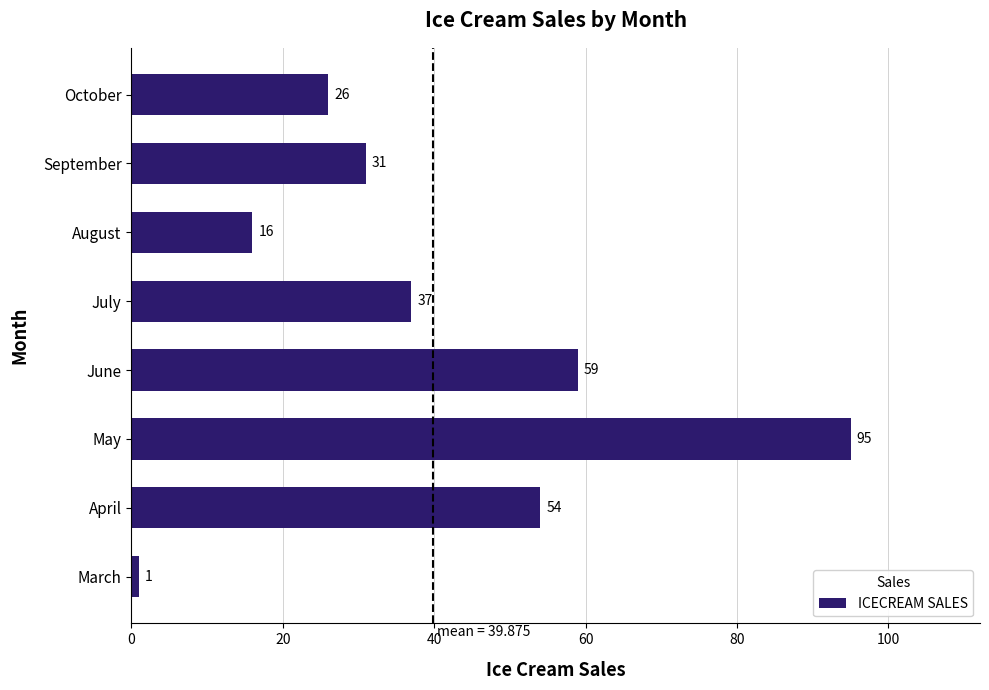

How many values are below 37?

4